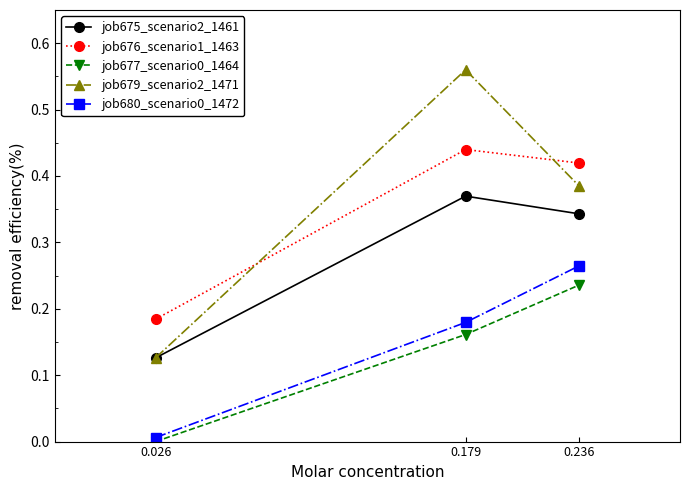

Is this an area chart (filled region under the line)?

No